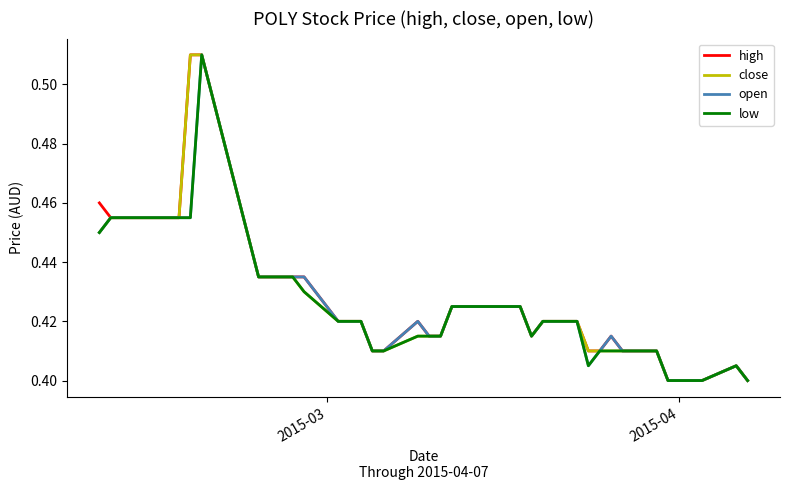

Count the low values in the range 0 to 1.

40